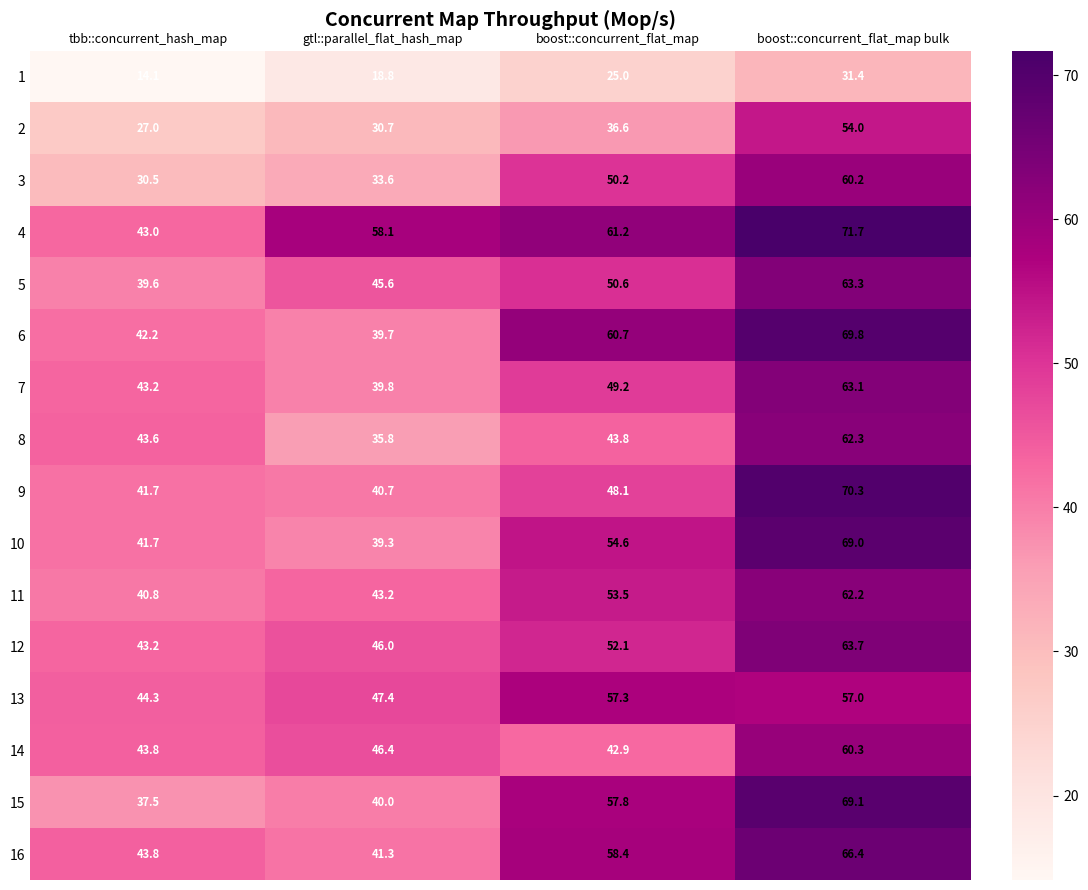

At which label does 3 first exceed 50?

boost::concurrent_flat_map